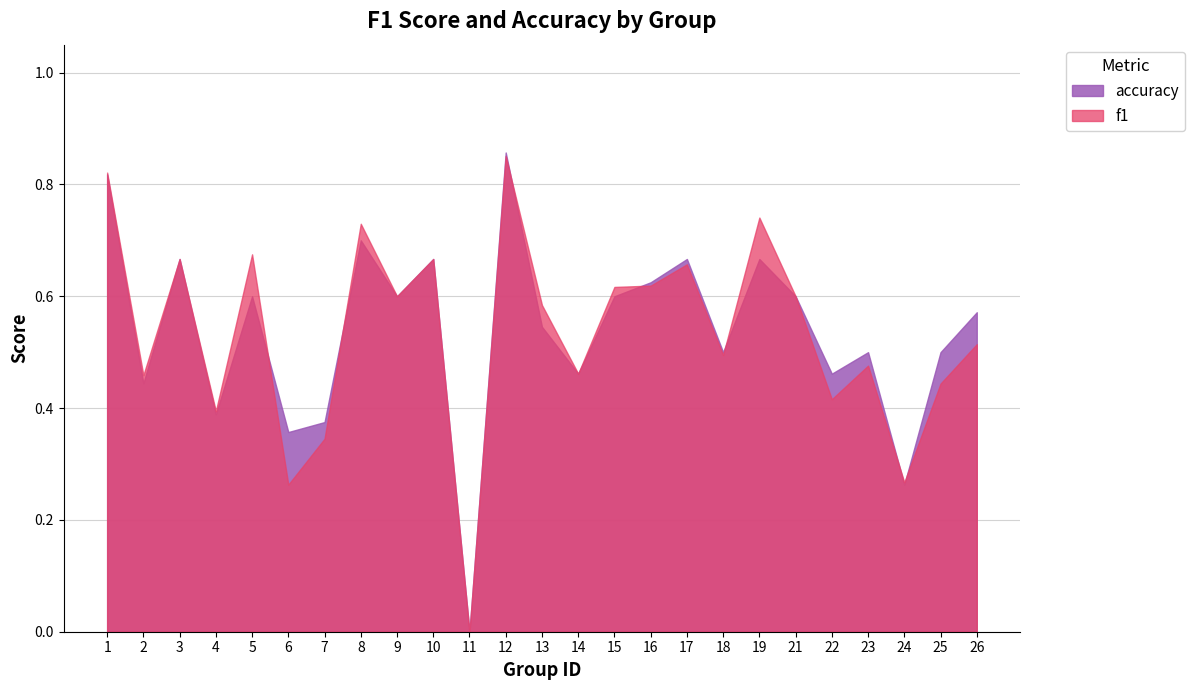

Which series changed the most between 1 and 19?

accuracy